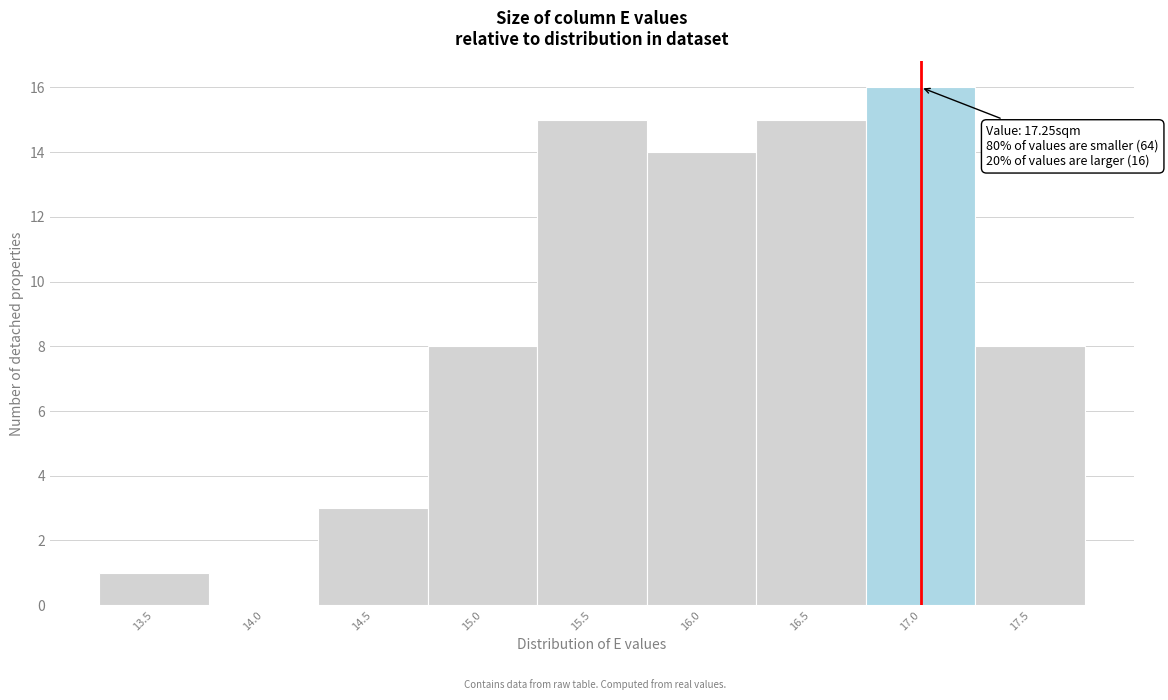

Reading left to right, extract all data points from this chart.

13.5=1	14.0=0	14.5=3	15.0=8	15.5=15	16.0=14	16.5=15	17.0=16	17.5=8